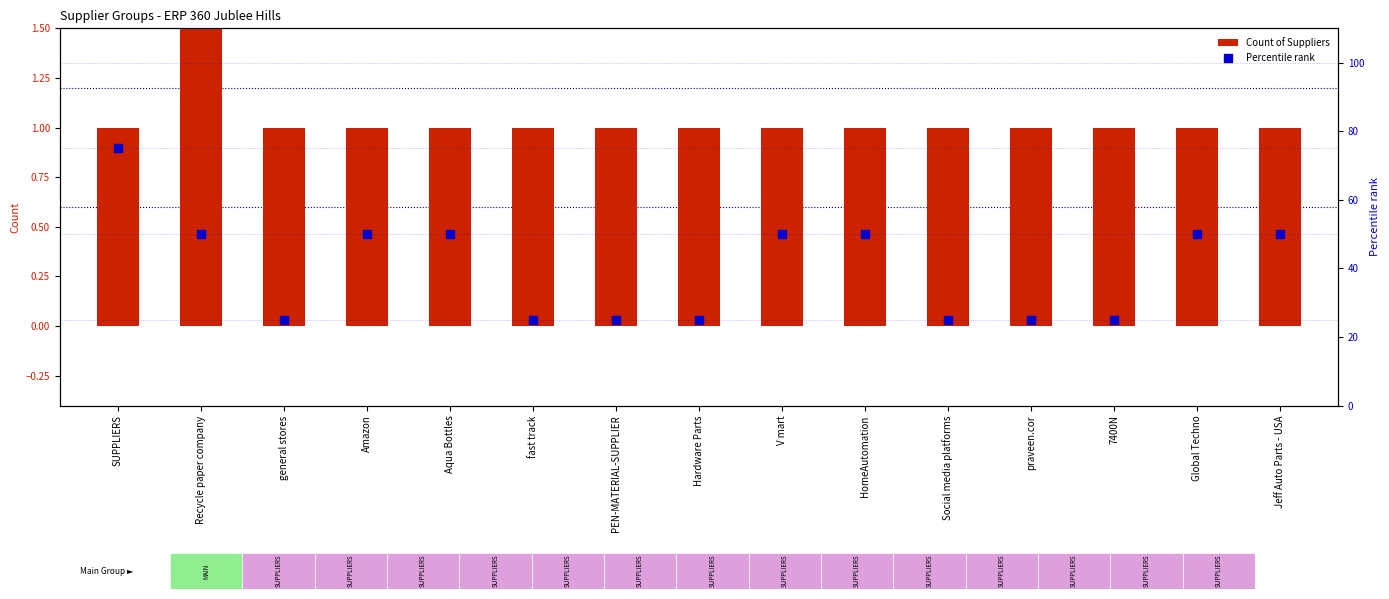

Is the value of Count of Suppliers at Recycle paper company greater than the value of Percentile rank at Recycle paper company?

No